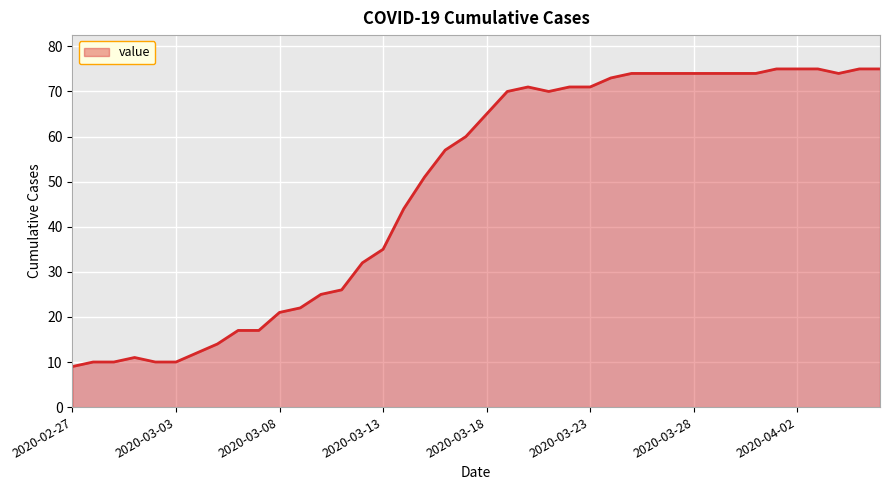

What is the average value?

49